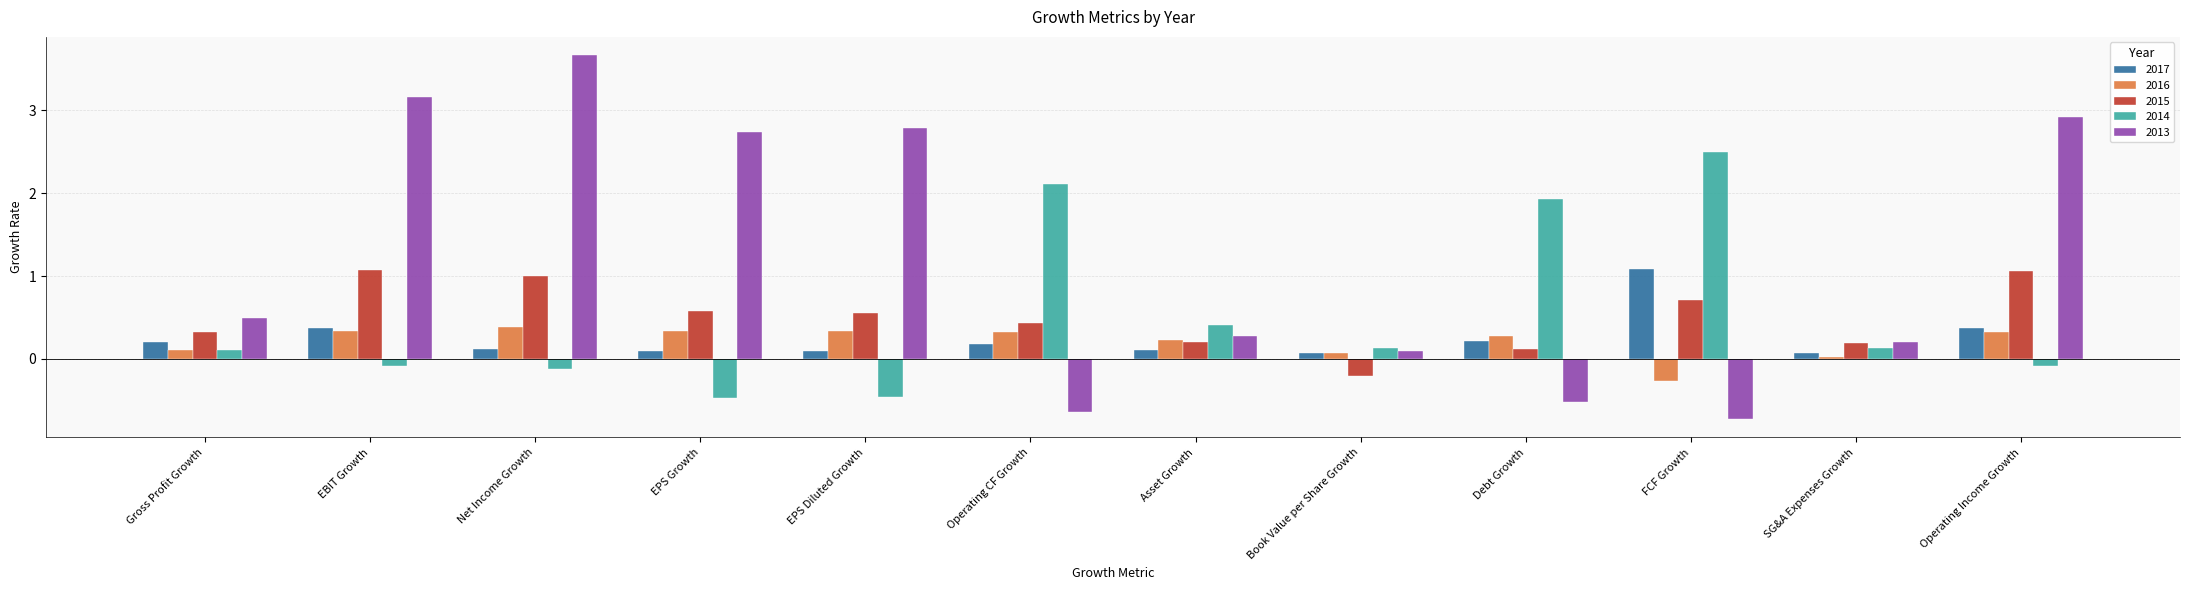

How many bars are there in each group?

5